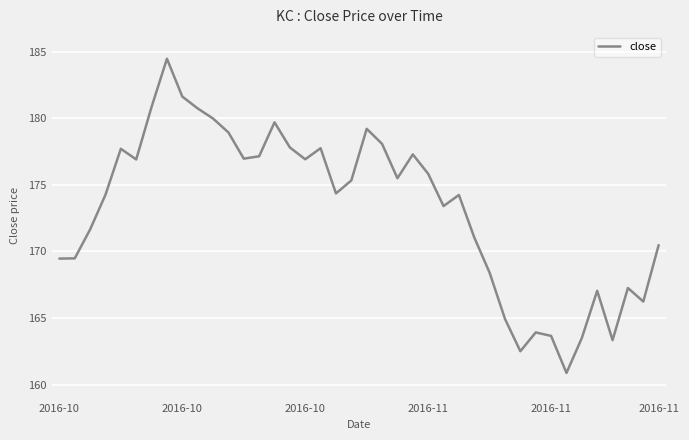

What is the greatest value displayed?

184.5